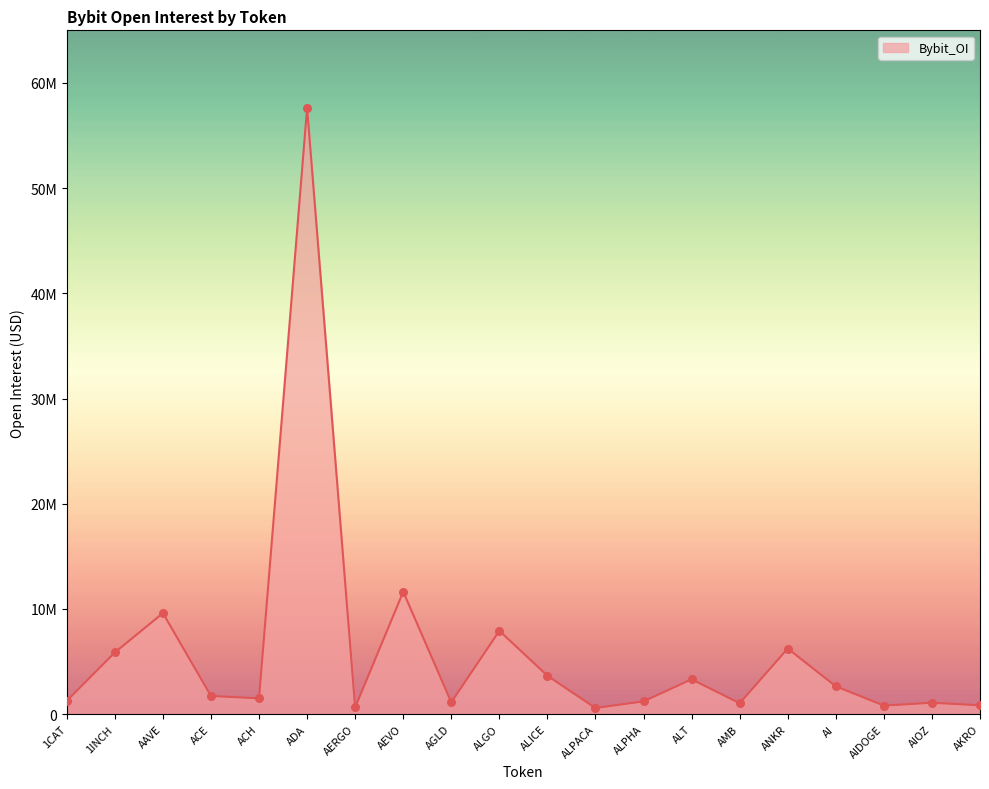

Approximately how many times larger is the value at 1CAT compared to AIDOGE?

1.6